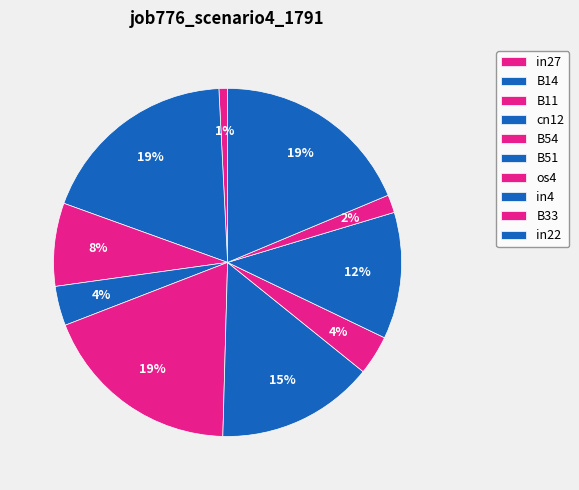

Count the number of slices in the pie.

10